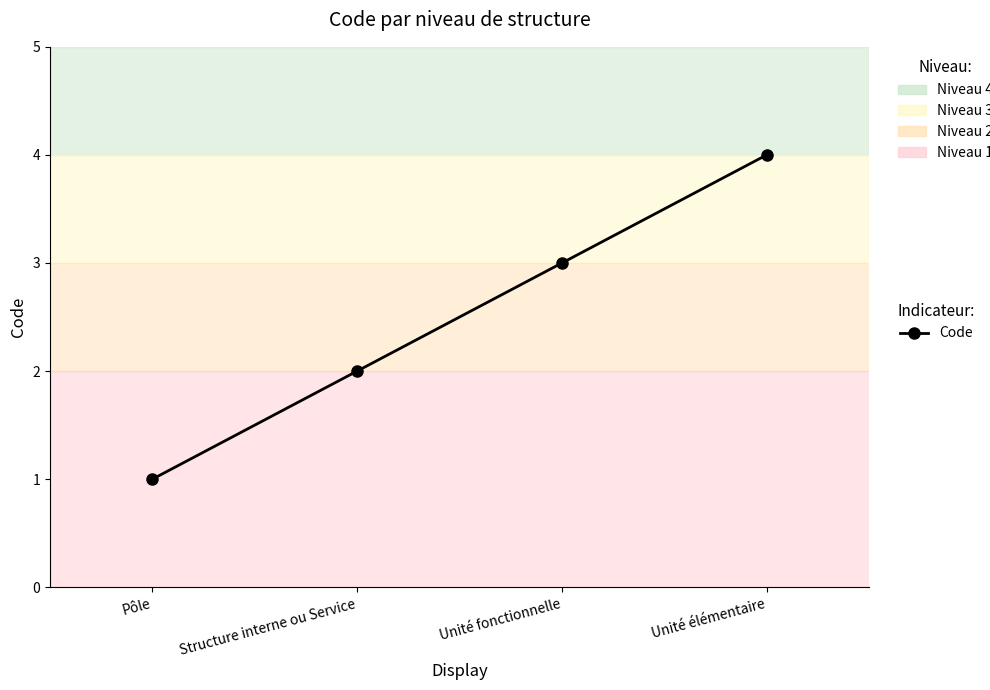

The chart shows a value of 4 at Structure interne ou Service. True or false?

False